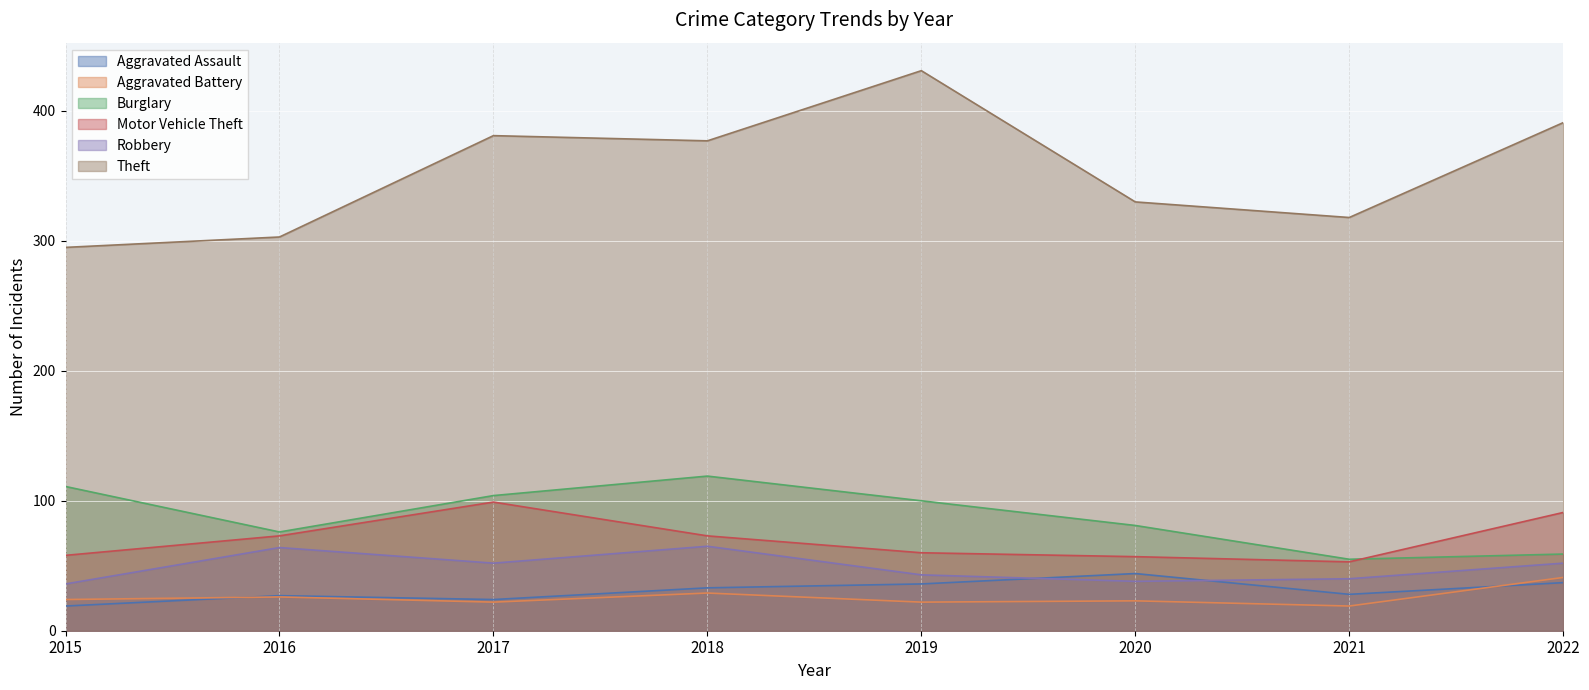

What is the spread (max minus min) of values at 2015?

276